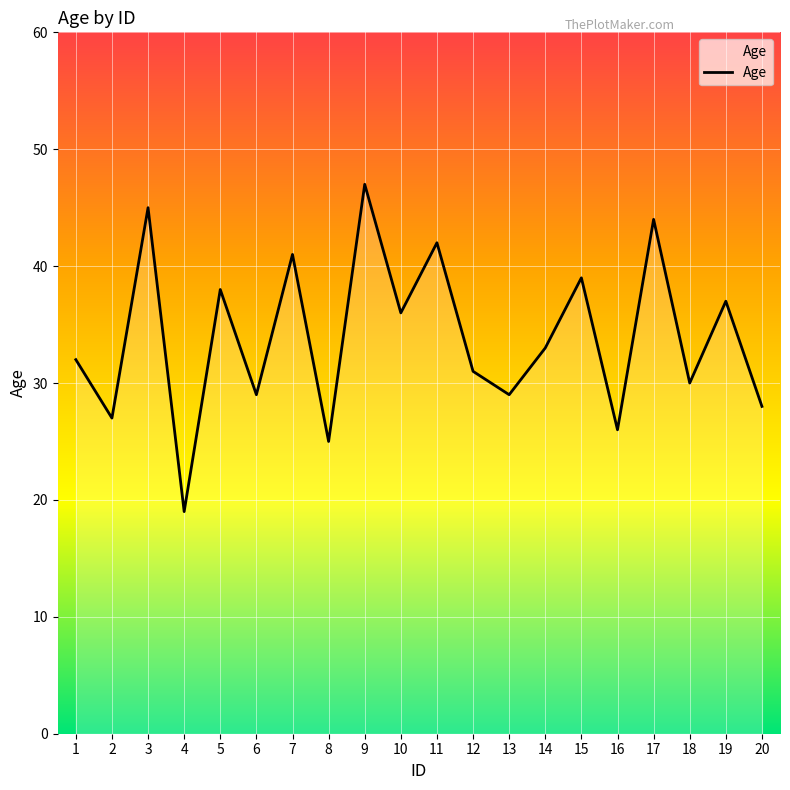

Read the value at 11, to the nearest 5.

40